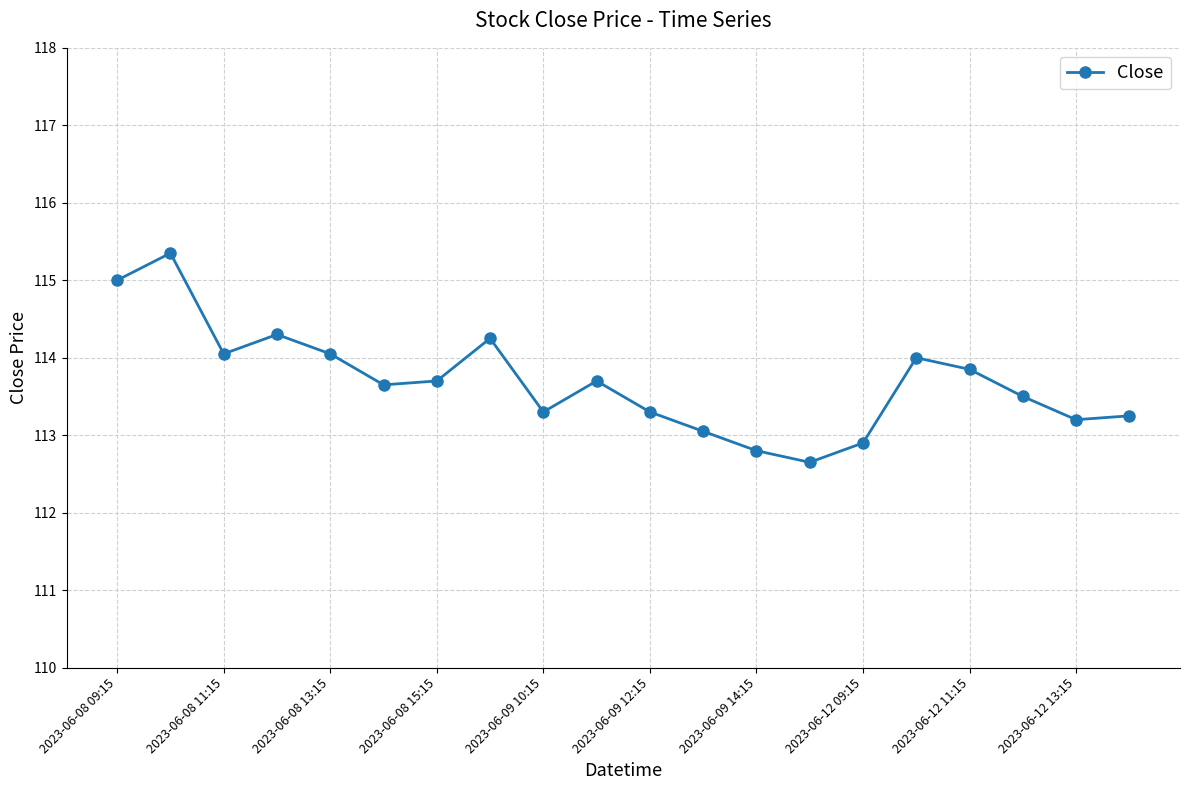

True or false: there are more than 2 points higher than both neighbors.

True